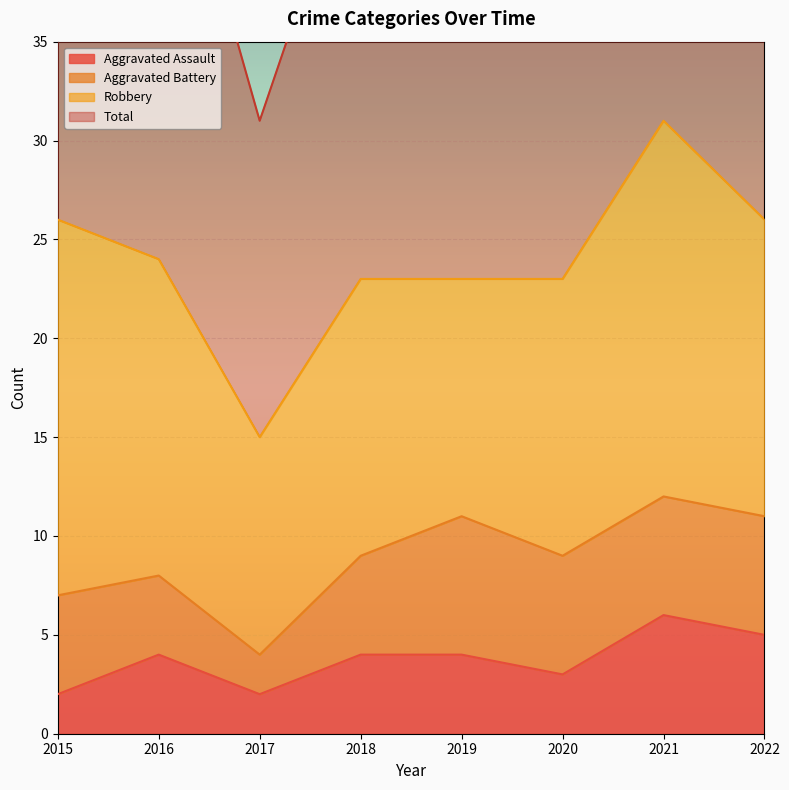

Which series has the widest spread of values?

Total